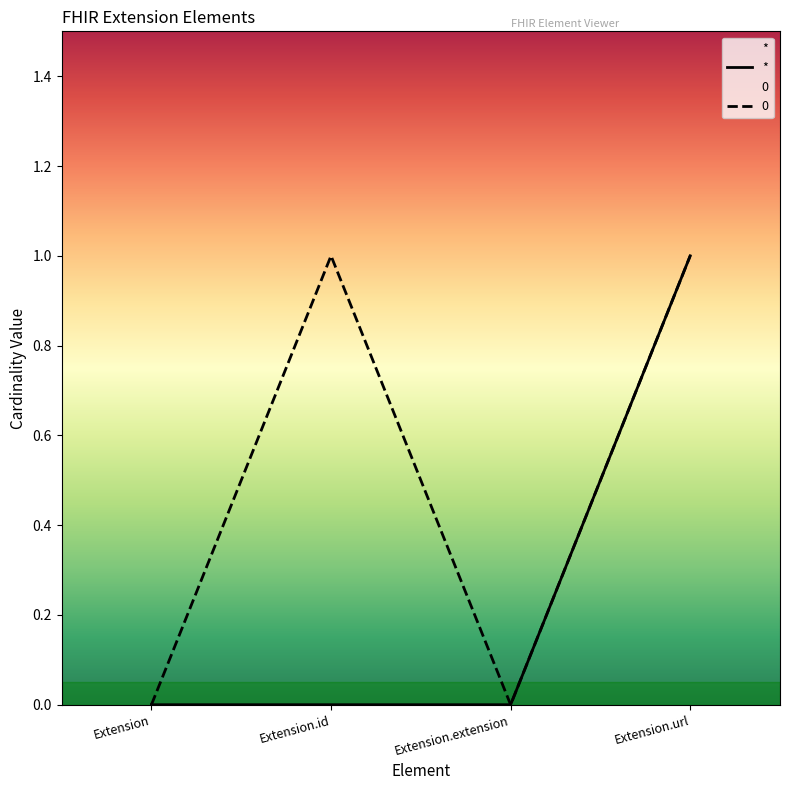

Where is the data nearest to the value 0?

Extension